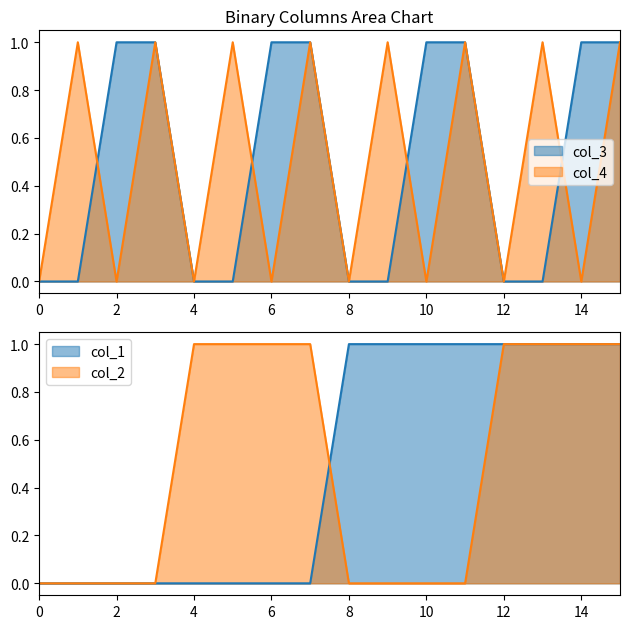

What is the sum of the col_1 values at 12 and 5?

1